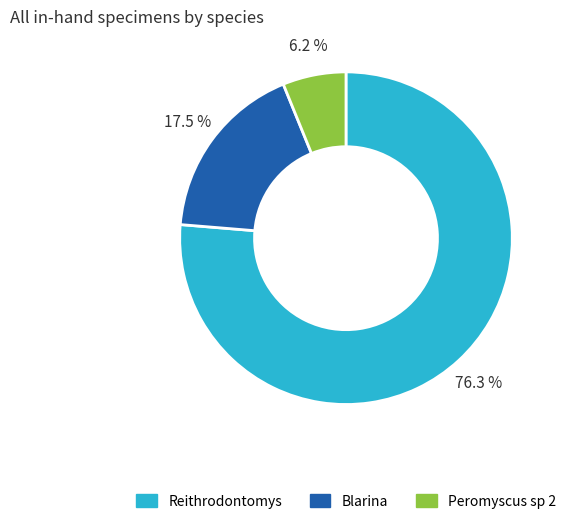

True or false: Peromyscus sp 2 accounts for 6% of the total.

True